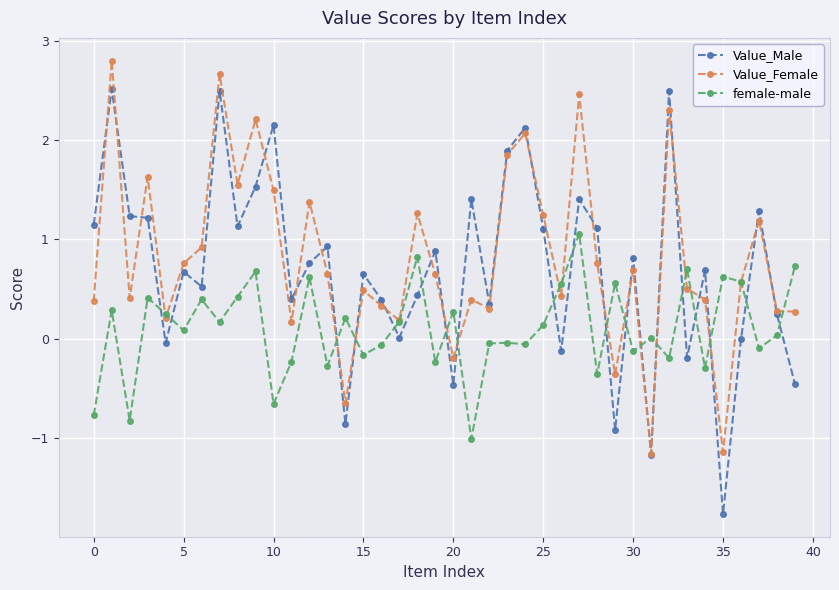

What are all the series names shown in the legend?

Value_Male, Value_Female, female-male